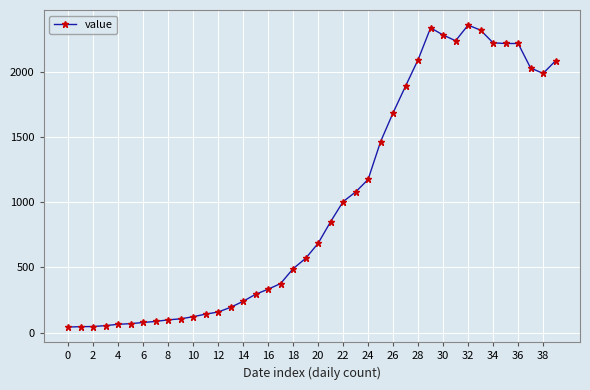

What is the maximum value shown in the chart?

2356